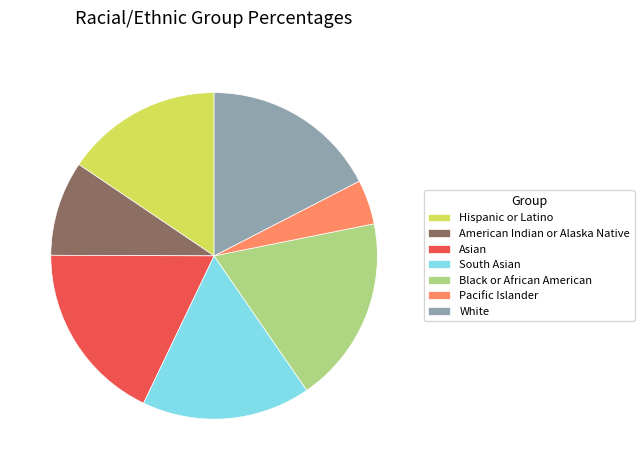

What is the smallest slice in the pie chart?

Pacific Islander